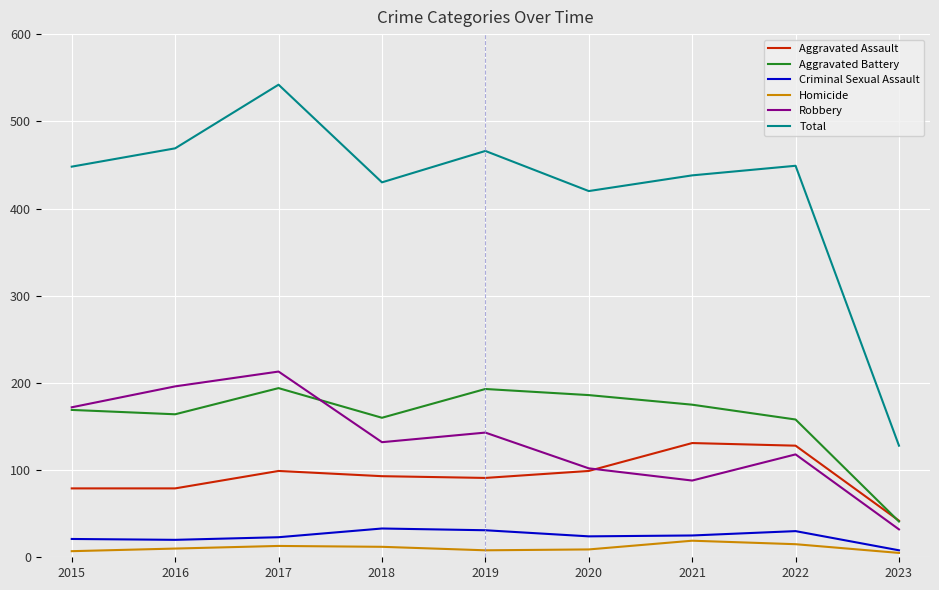

Which series has the largest total across all categories?

Total